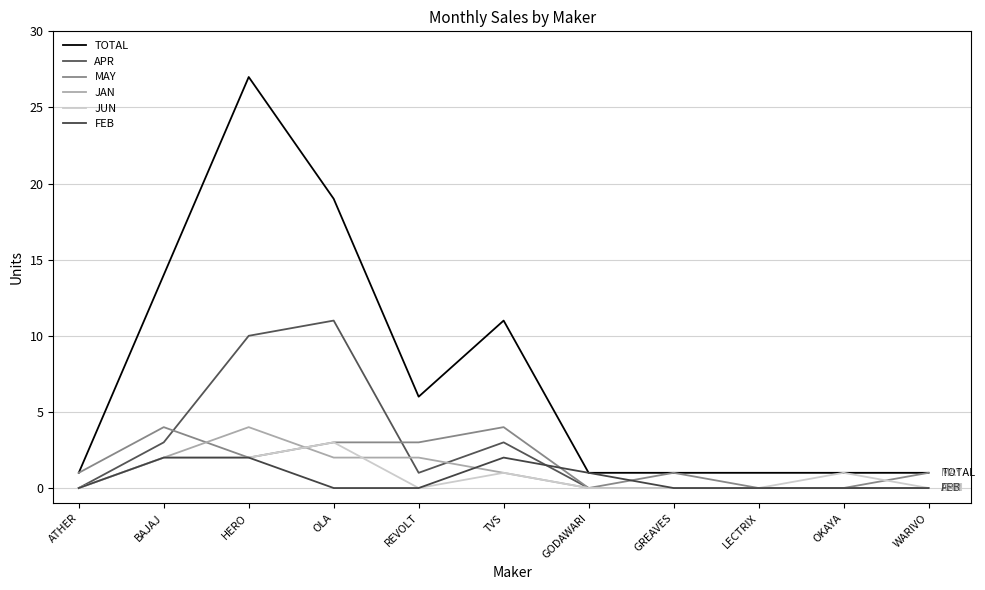

The value of JUN at BAJAJ is 2. True or false?

True